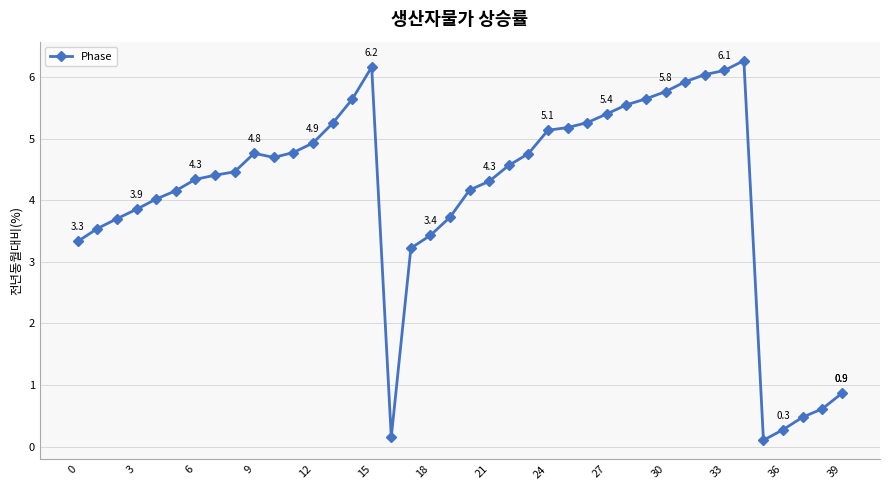

What is the value of the 20th point from the left?

3.7